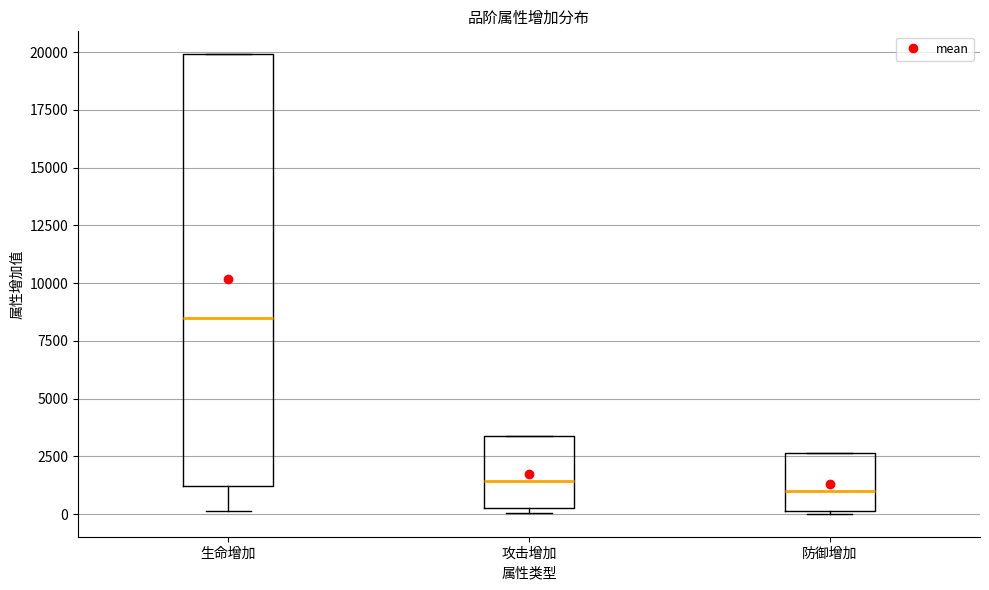

Reading left to right, transcribe this box plot: for each box, give where its median line is, the range the box spans, and where its two whiskers end, as read against the y-axis. The values are not printed on the chart, so give them approximately, as read against the axis.

生命增加: median 8500, box 1000 to 20000, whiskers 0 to 20000
攻击增加: median 1500, box 500 to 3500, whiskers 0 to 3500
防御增加: median 1000, box 0 to 2500, whiskers 0 to 2500